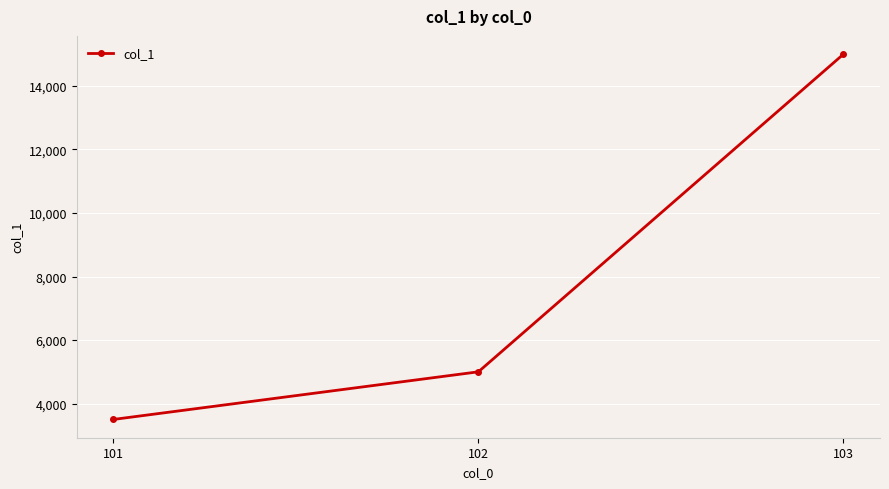

What is the value of the 1st point from the left?

3500